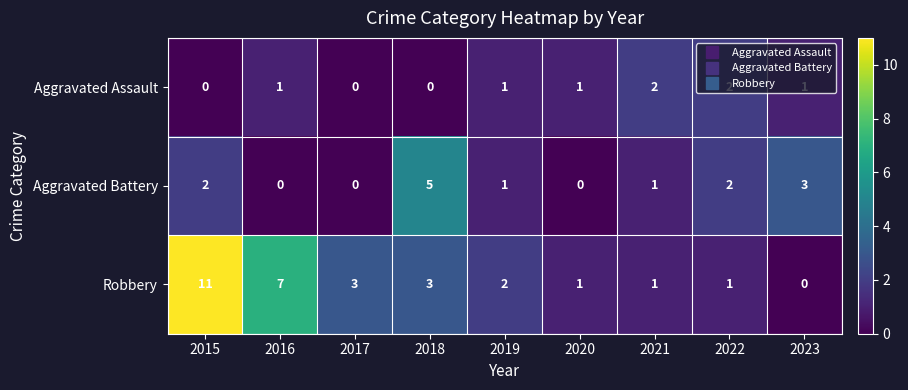

At how many categories does at least one series exceed 8?

1